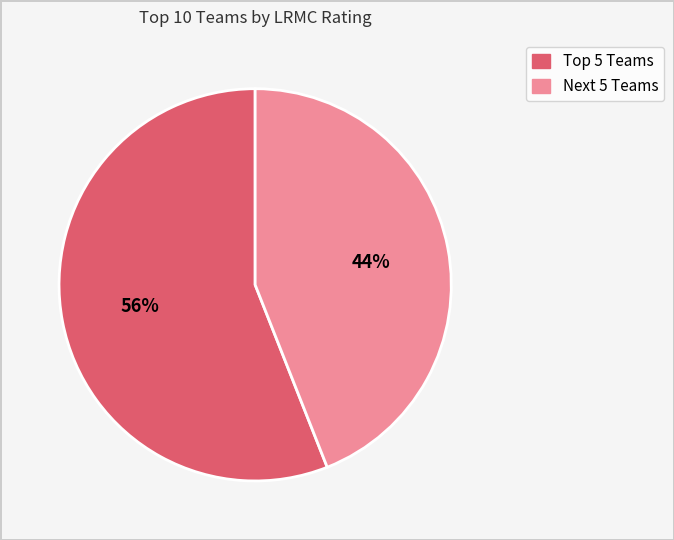

To the nearest percent, what is the average slice percentage?

50%